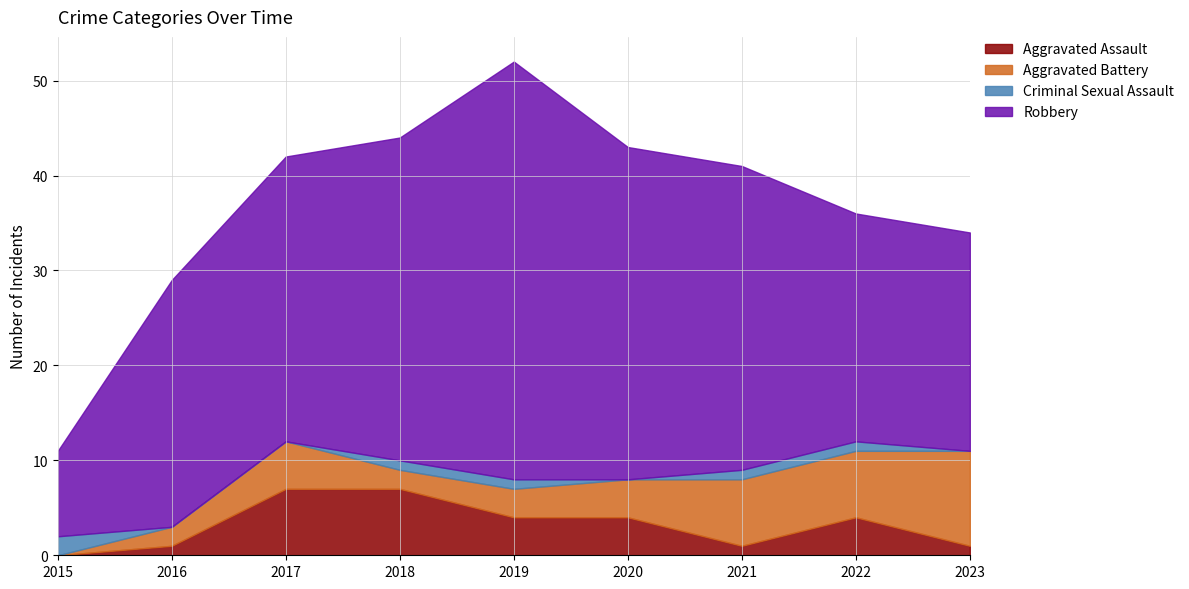

Which series has the largest total across all categories?

Robbery